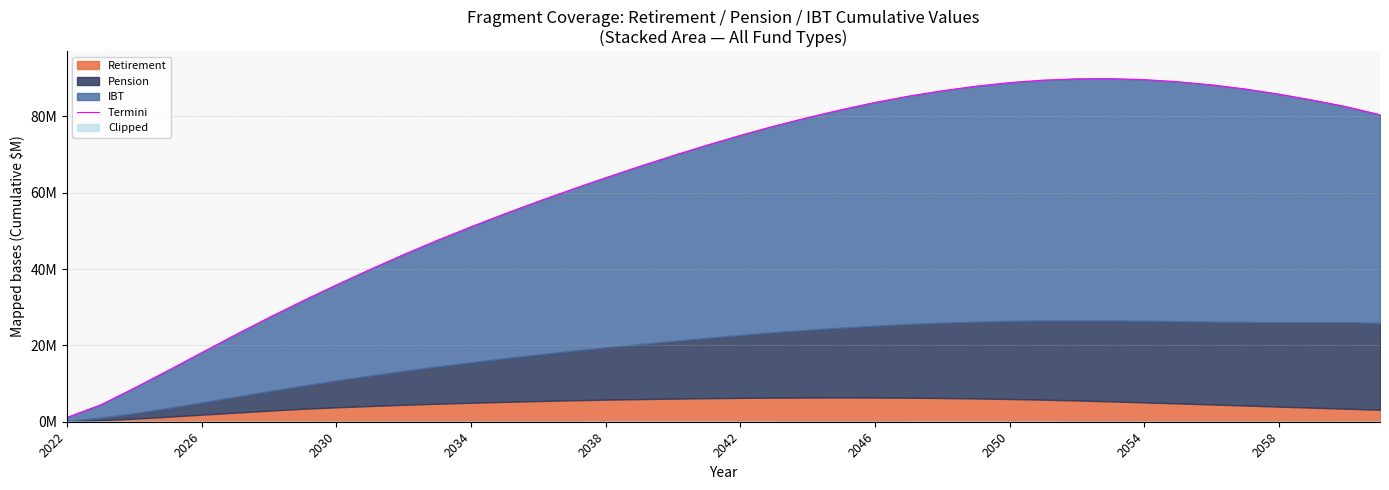

What is the value of the 37th point from the left?

85826436.6